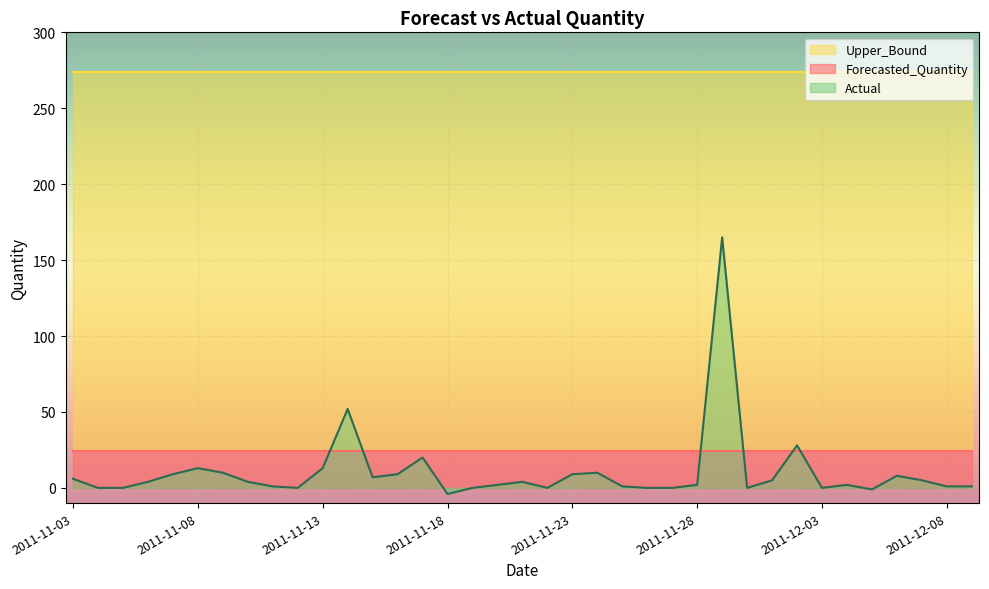

What is the difference between the maximum and minimum values in the Actual series?

169